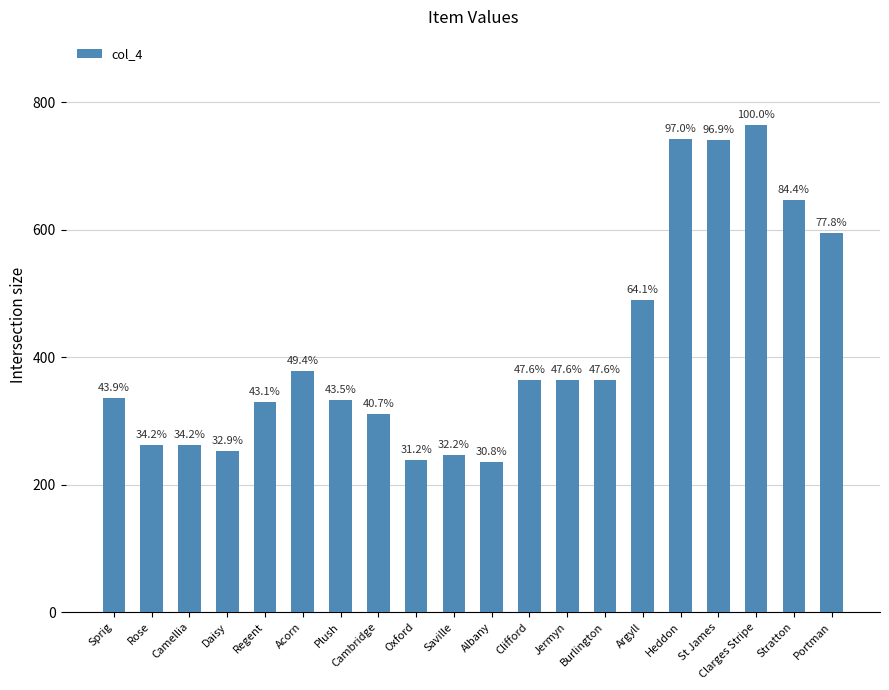

List the labels in order of value, largest first.

Clarges Stripe, Heddon, St James, Stratton, Portman, Argyll, Acorn, Clifford, Jermyn, Burlington, Sprig, Plush, Regent, Cambridge, Rose, Camellia, Daisy, Saville, Oxford, Albany